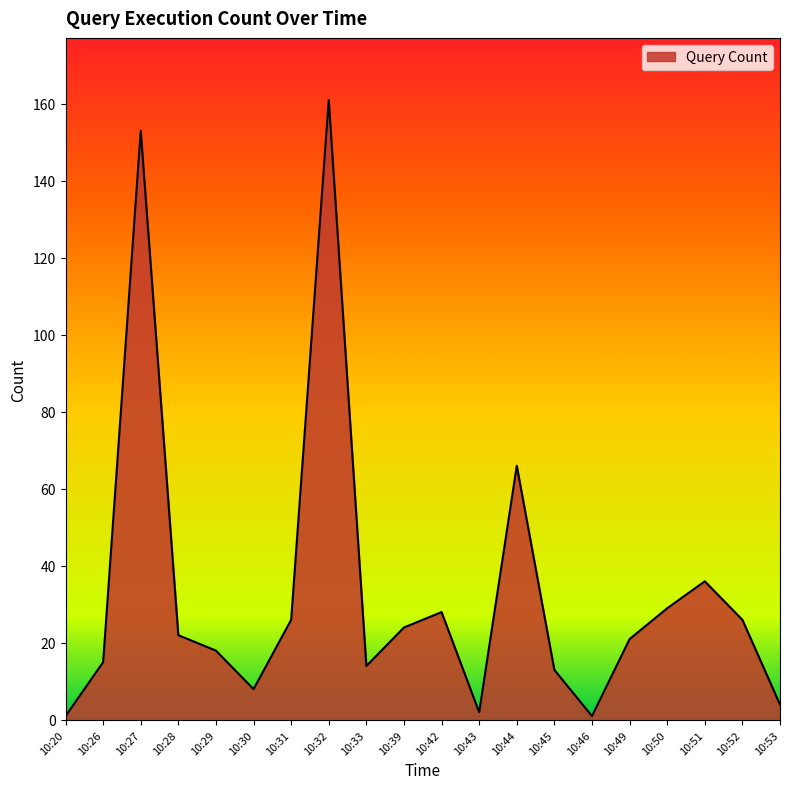

Reading right to left, extract all data points from this chart.

10:53=4	10:52=26	10:51=36	10:50=29	10:49=21	10:46=1	10:45=13	10:44=66	10:43=2	10:42=28	10:39=24	10:33=14	10:32=161	10:31=26	10:30=8	10:29=18	10:28=22	10:27=153	10:26=15	10:20=1